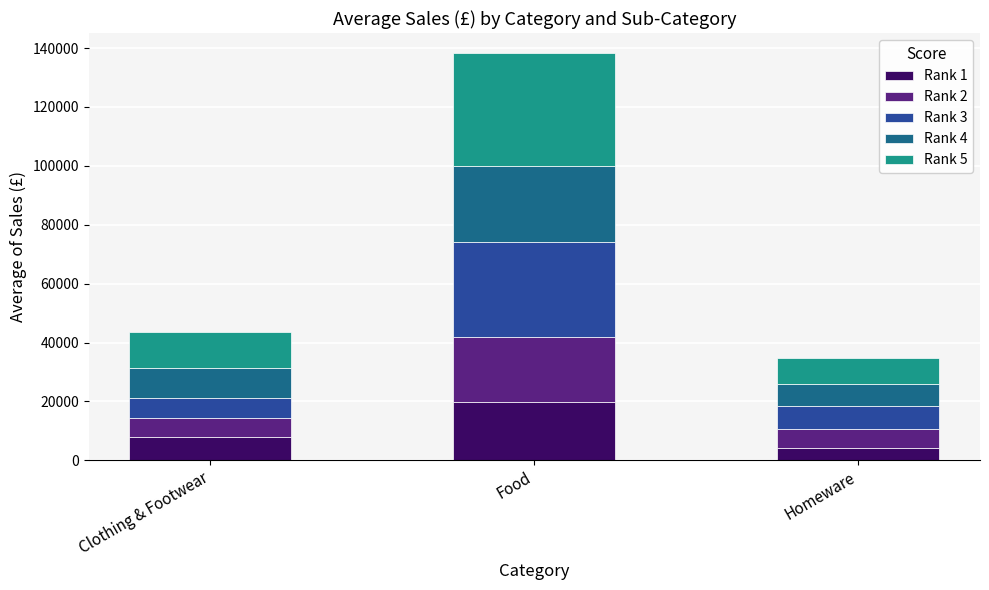

The Rank 1 series shows 4110.4 at Homeware. True or false?

True